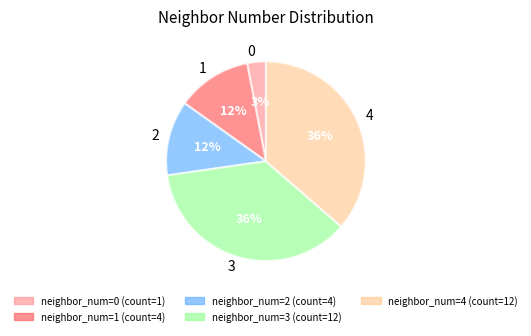

To the nearest percent, what is the combined percentage of 1 and 3?

48%